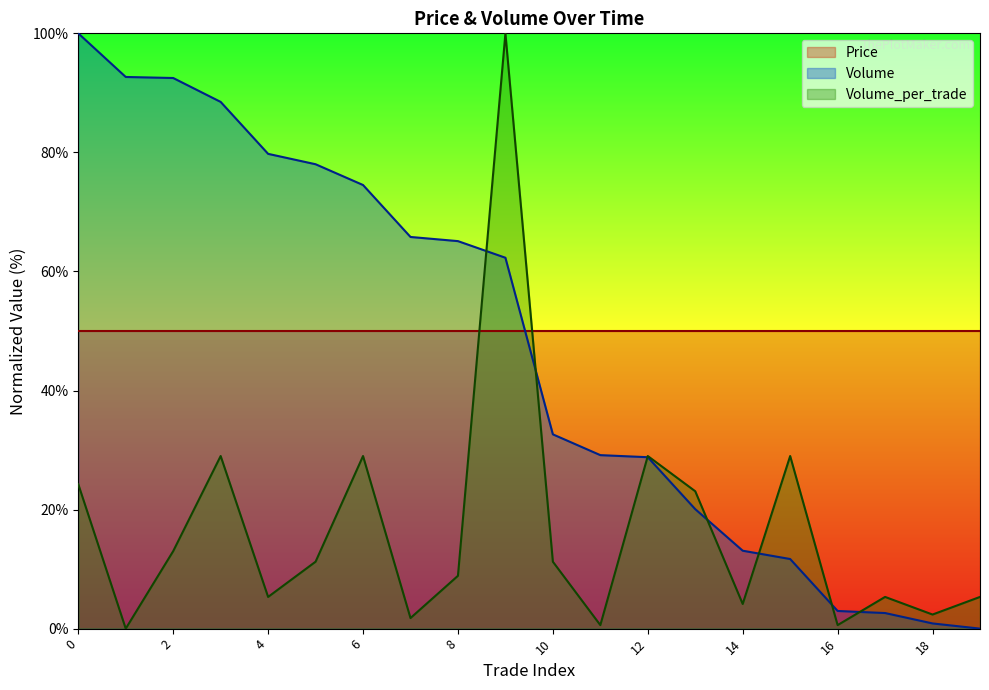

Does the chart have visible grid lines?

No